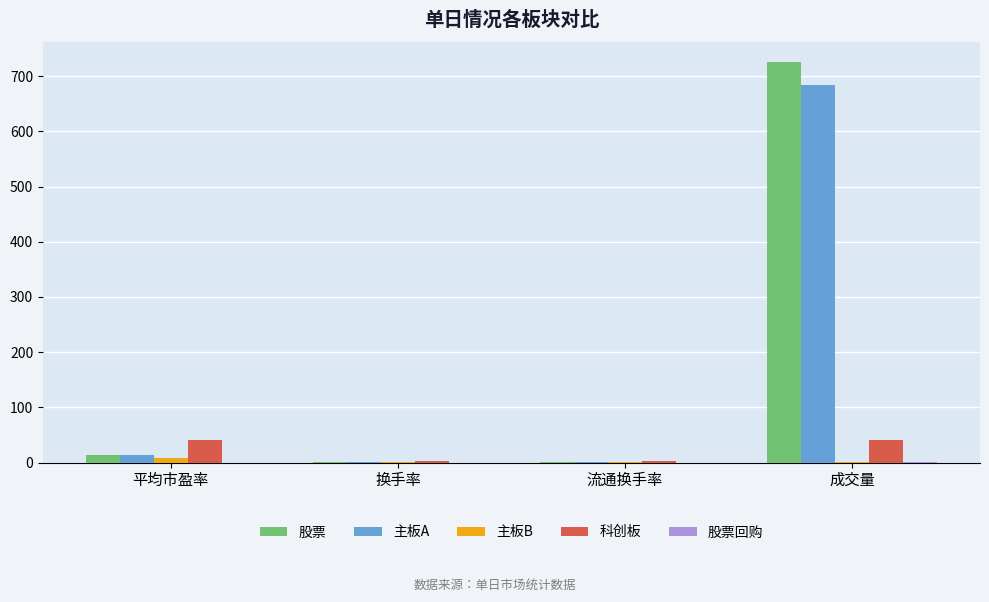

What is the greatest value displayed?

725.9